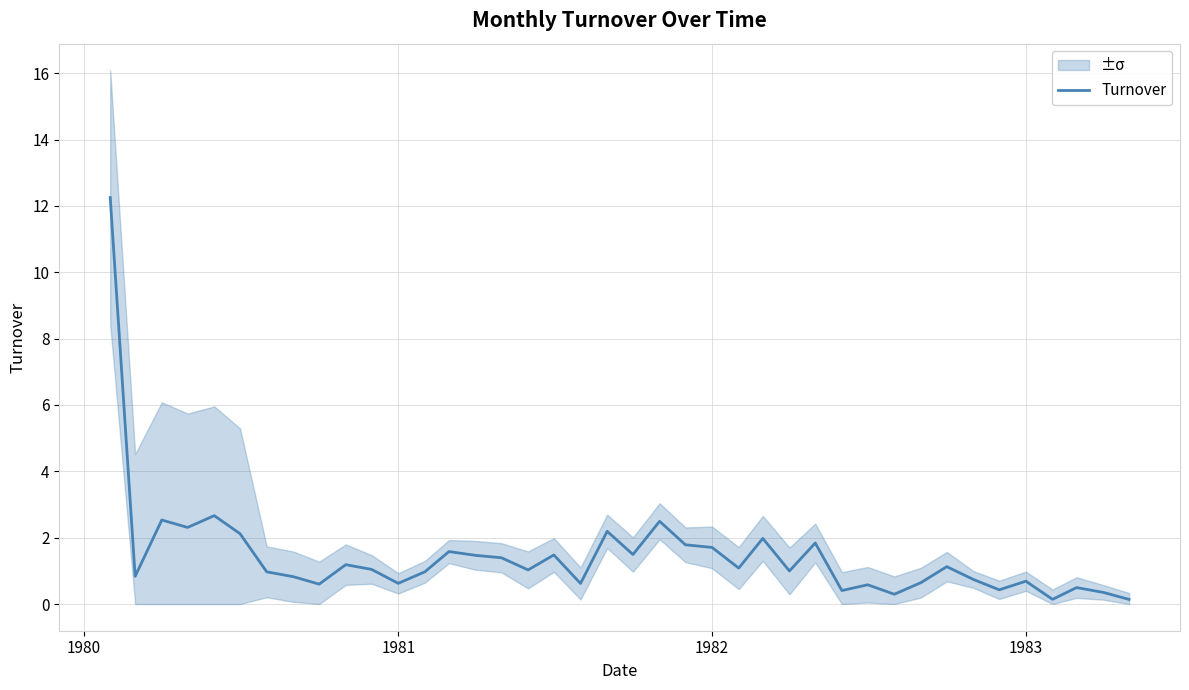

What is the maximum value shown in the chart?

12.3